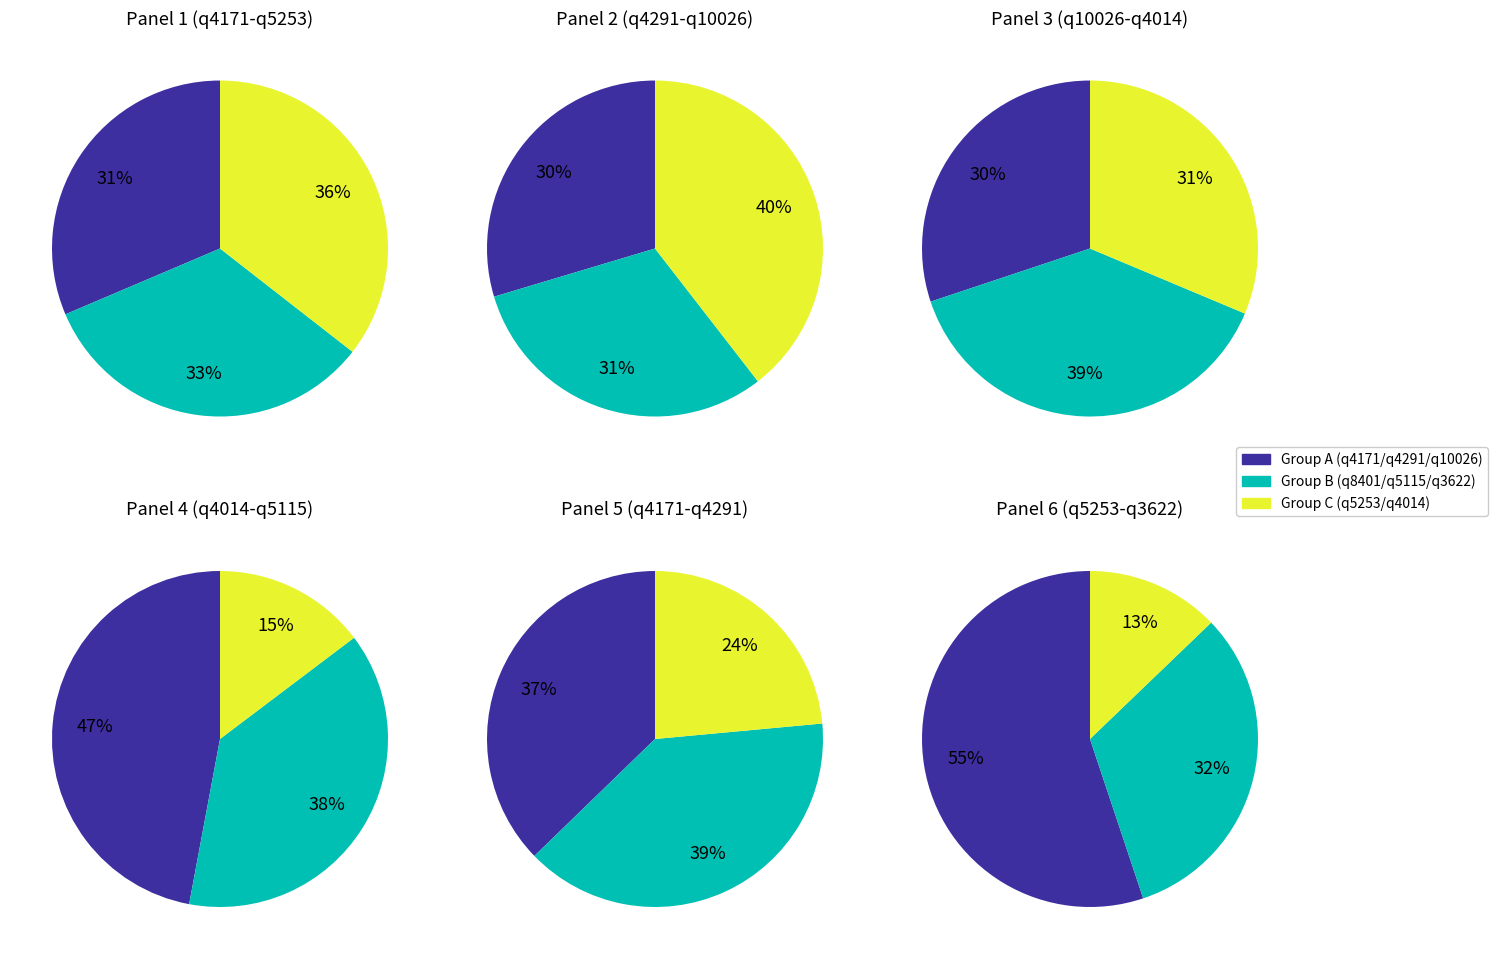

Is q4291 the majority of the pie?

No